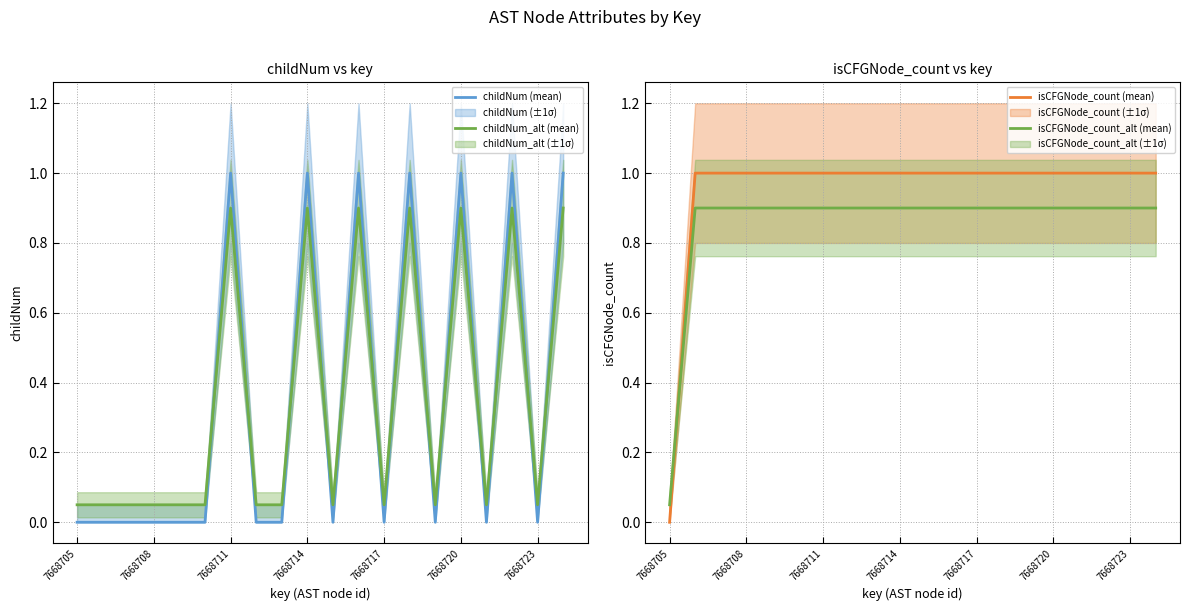

List the series in order of their peak value, lowest first.

childNum_alt (mean), isCFGNode_count_alt (mean), childNum (mean), isCFGNode_count (mean)